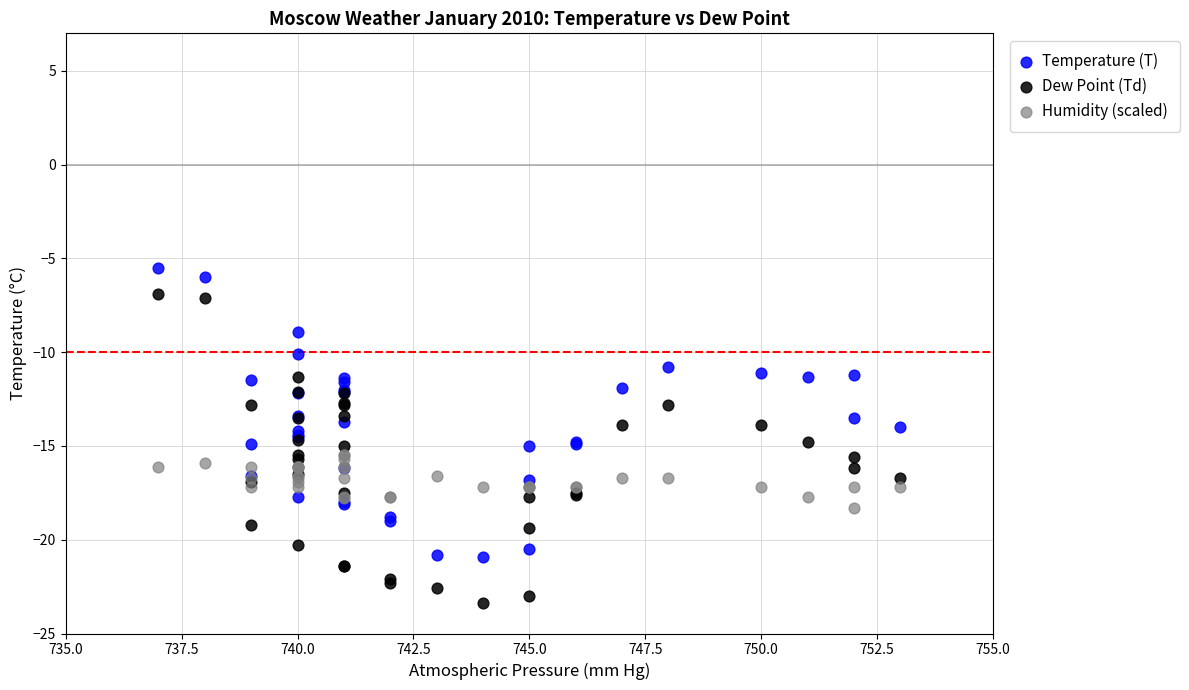

Which series has the widest spread of Y values?

Dew Point (Td)